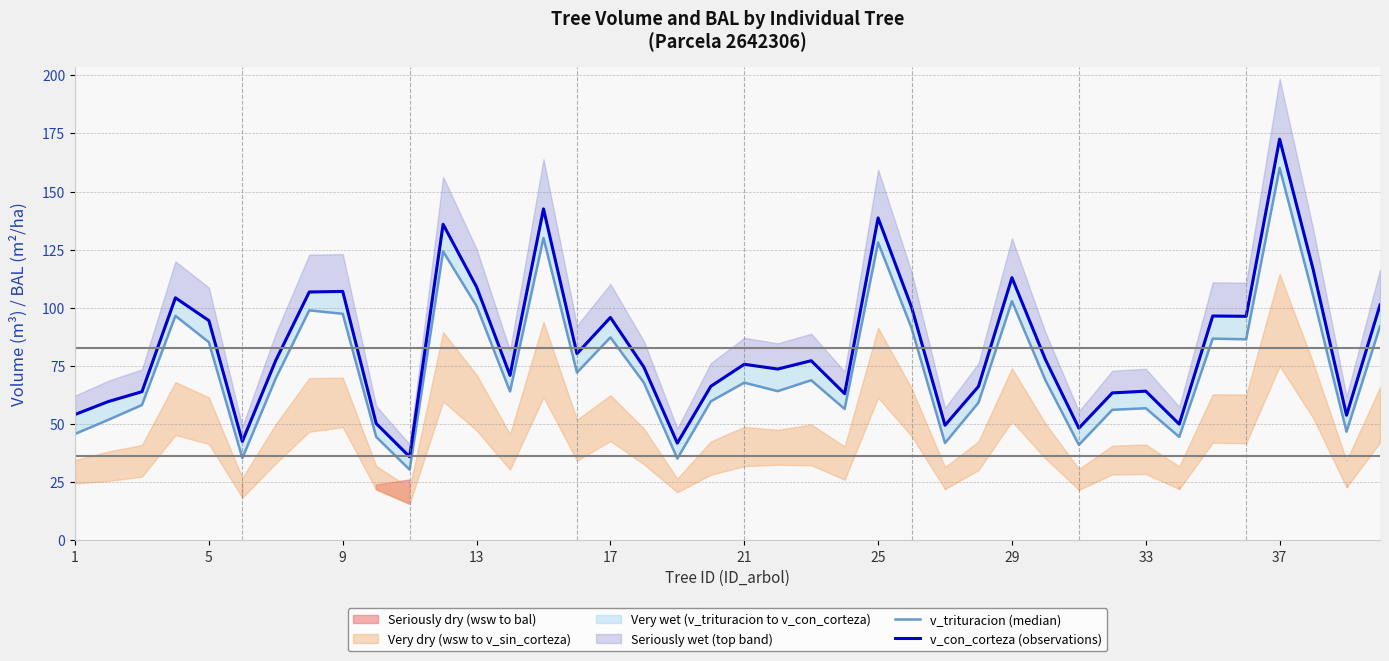

Reading left to right, extract all data points from this chart.

v_trituracion (median): 45.8	51.9	58.2	96.6	85.2	35.4	69.7	98.9	97.4	44.5	30.4	124.3	100.8	64.0	130.0	72.2	87.3	67.8	35.2	59.8	67.8	64.2	68.9	56.5	128.1	91.3	41.9	59.2	102.8	68.9	41.1	56.1	56.8	44.5	86.8	86.5	160.2	105.3	46.8	92.0
v_con_corteza (observations): 54.1	59.7	63.9	104.3	94.5	42.5	77.4	106.8	107.0	50.3	36.0	135.9	109.0	71.0	142.5	80.3	95.9	74.5	41.8	66.2	75.7	73.7	77.3	63.1	138.7	100.3	49.5	66.2	113.0	77.8	48.3	63.4	64.2	50.0	96.5	96.3	172.6	116.6	53.8	101.2